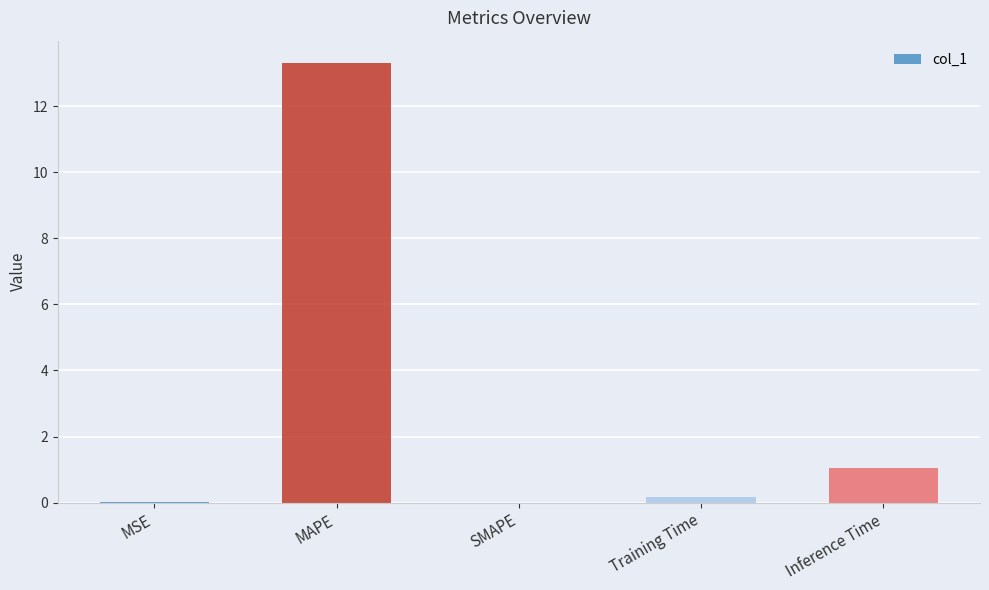

The chart shows a value of 1.8 at Inference Time. True or false?

False